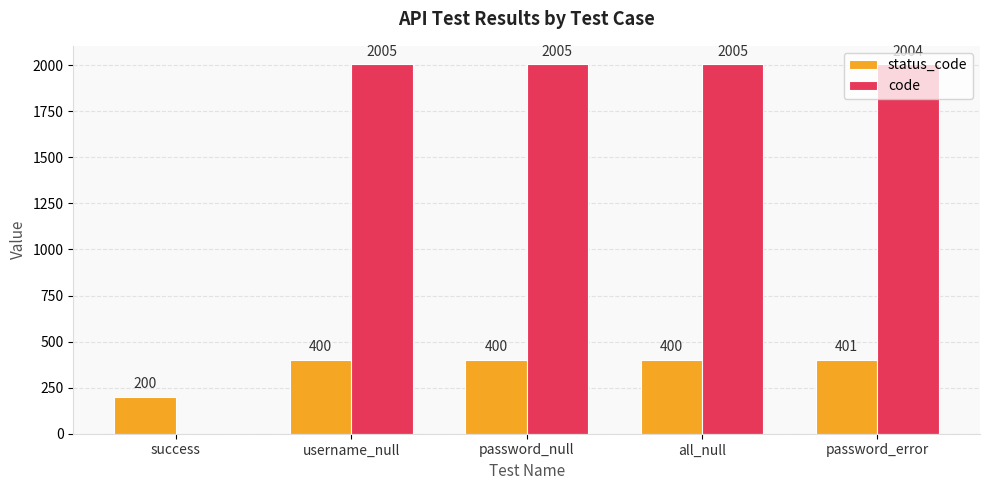

The code series shows 0 at success. True or false?

True